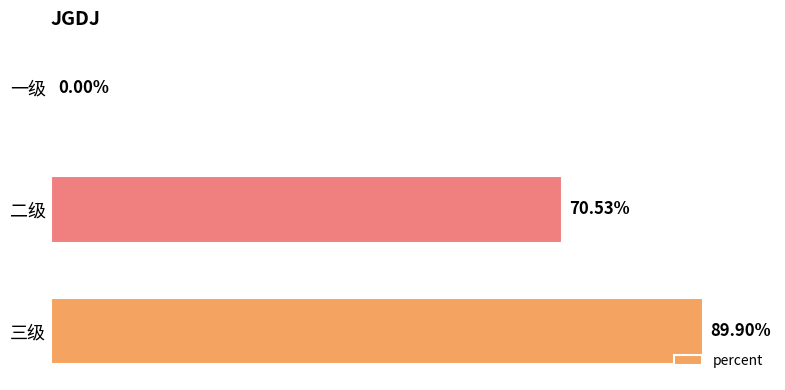

What is the average value?

0.5